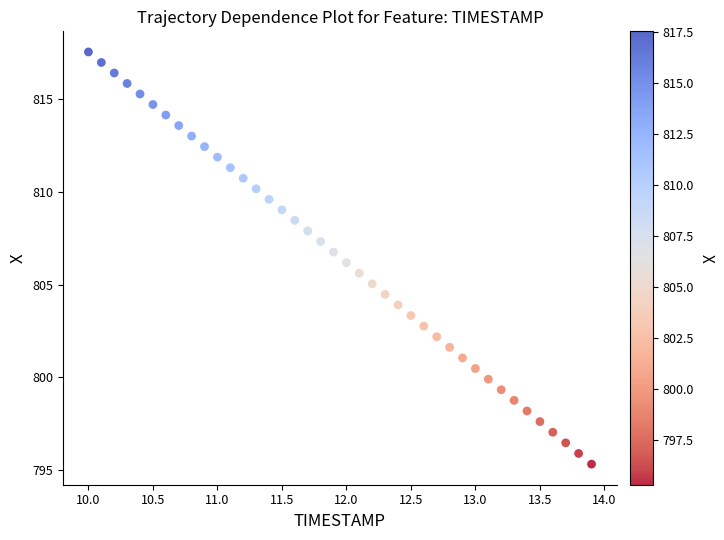

What is the range of X values (max minus min)?

3.9